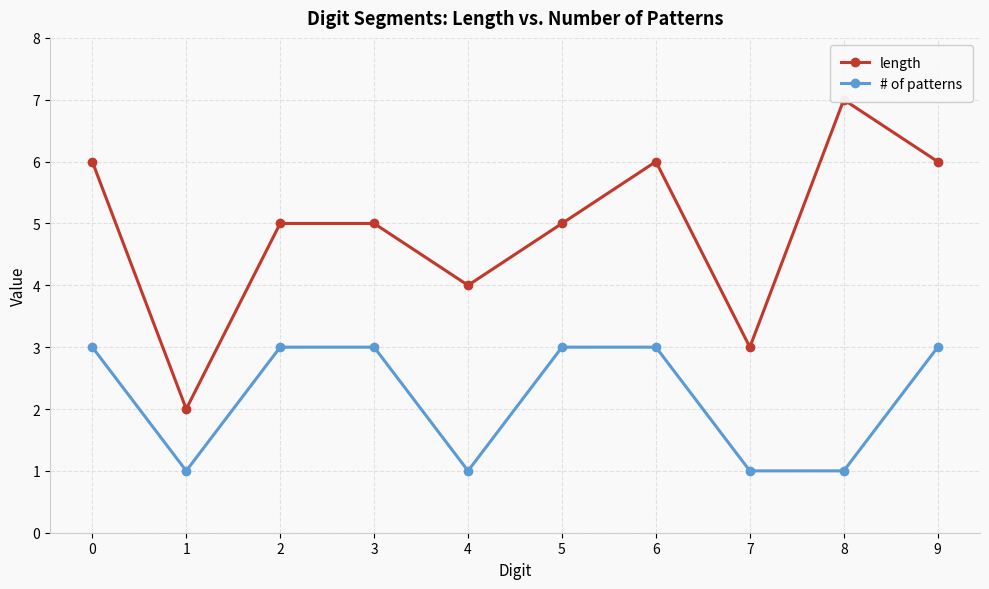

Read the # of patterns value at 9.

3